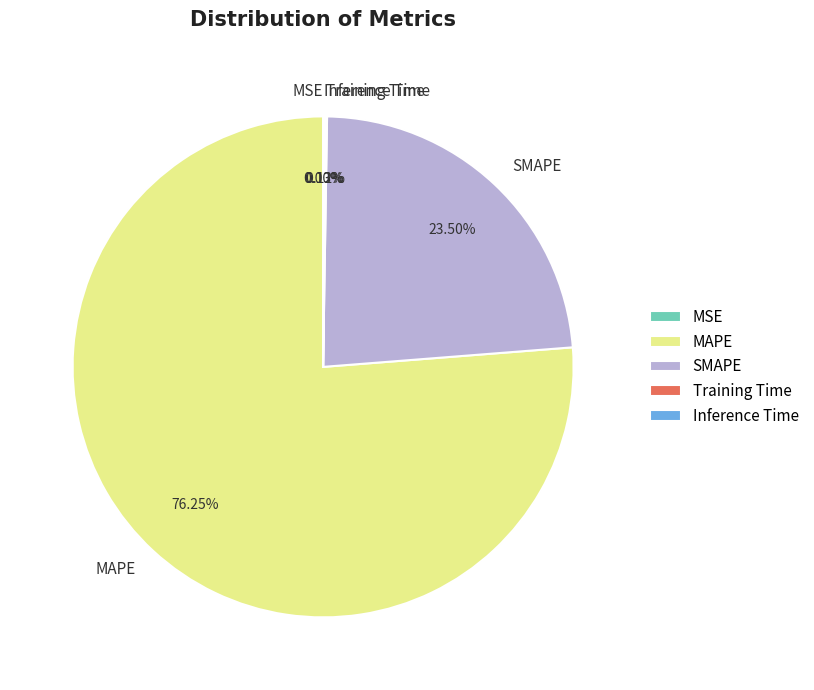

Is there any slice that represents more than half of the pie?

Yes